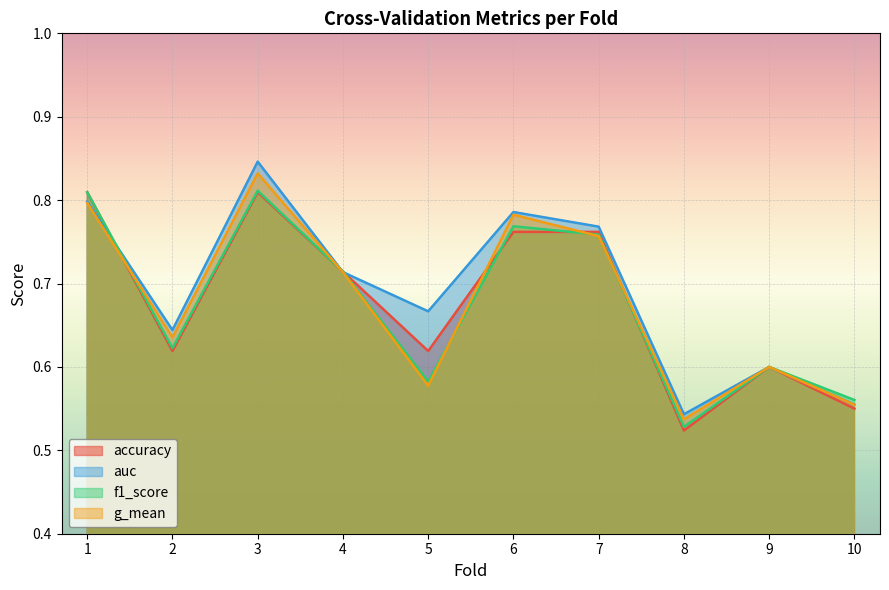

Which series has the largest total across all categories?

auc